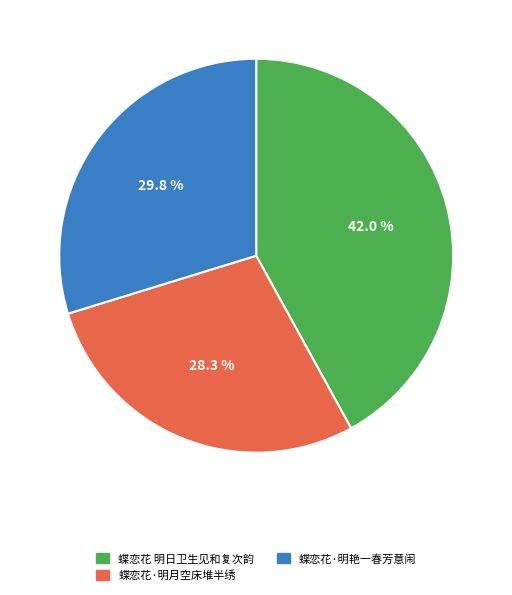

Which slice is the largest?

蝶恋花 明日卫生见和复次韵